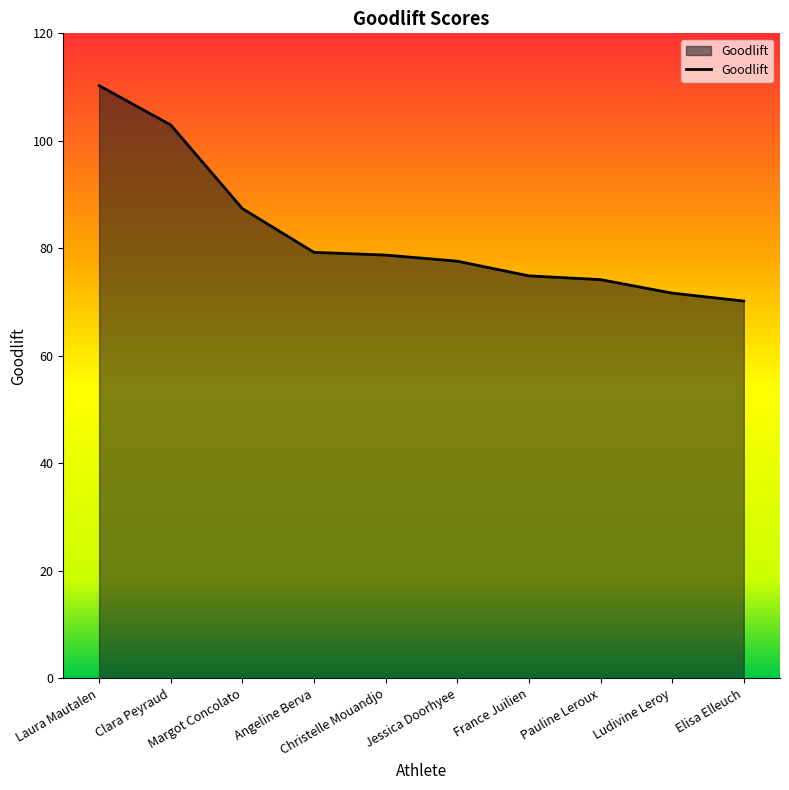

What position from the left is Angeline Berva?

4